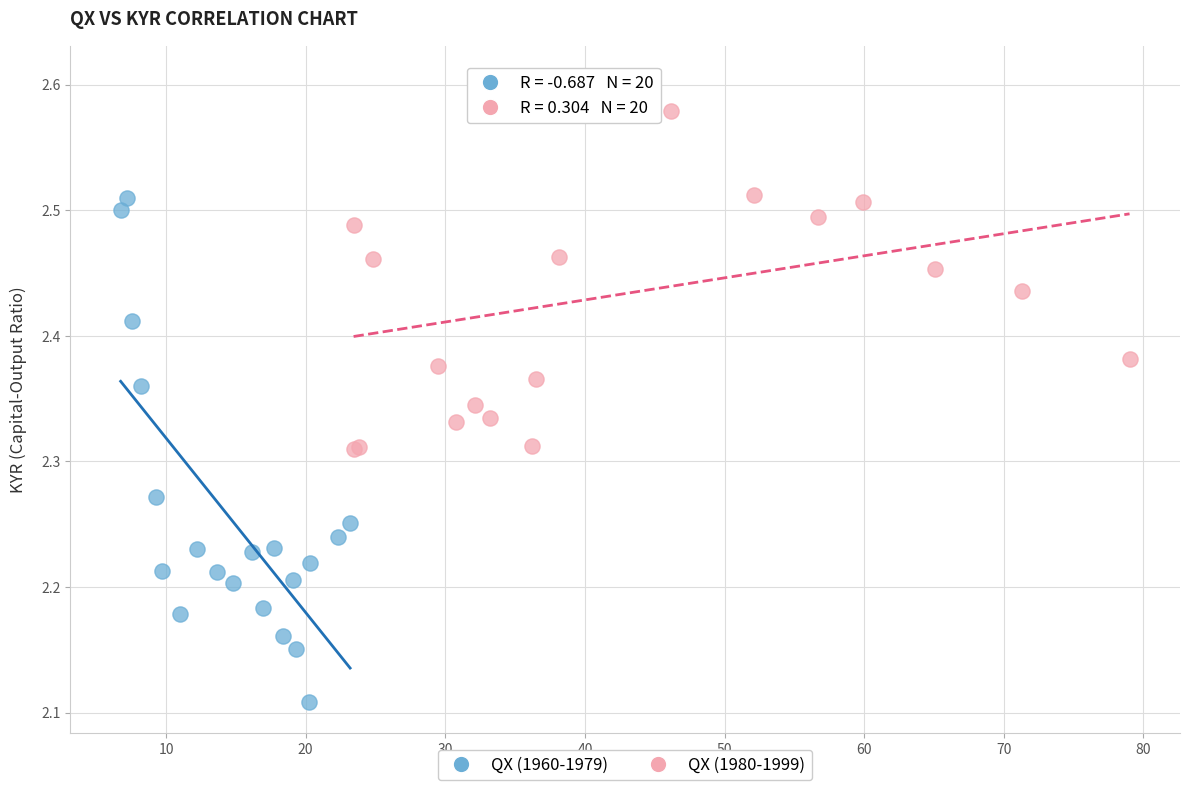

Which series contains the lowest Y value?

QX (1960-1979)